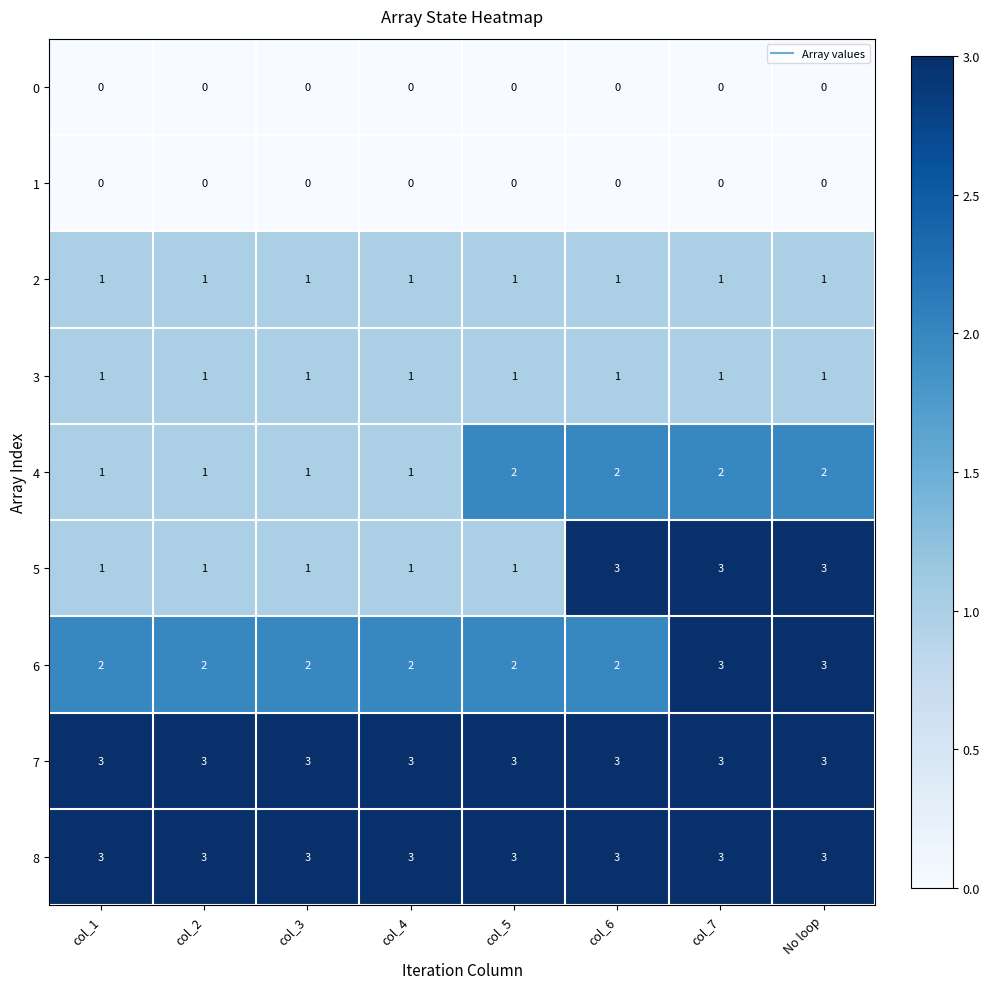

True or false: 5 has a value of 4 at No loop.

False